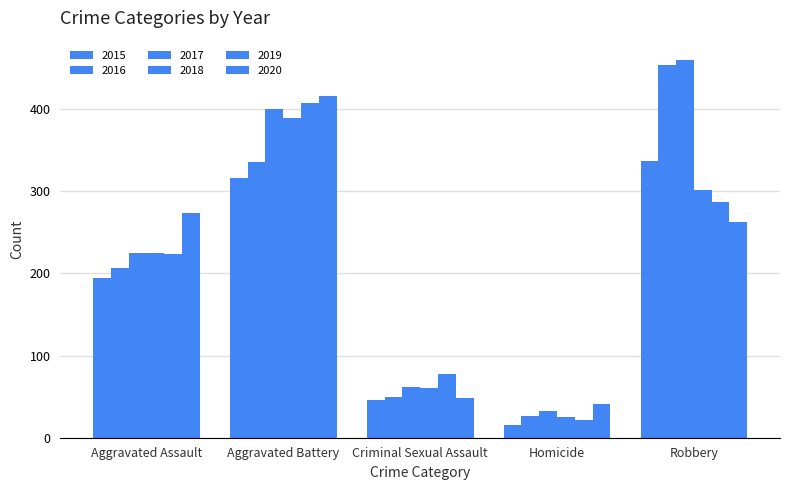

What is the spread (max minus min) of values at Aggravated Assault?

79